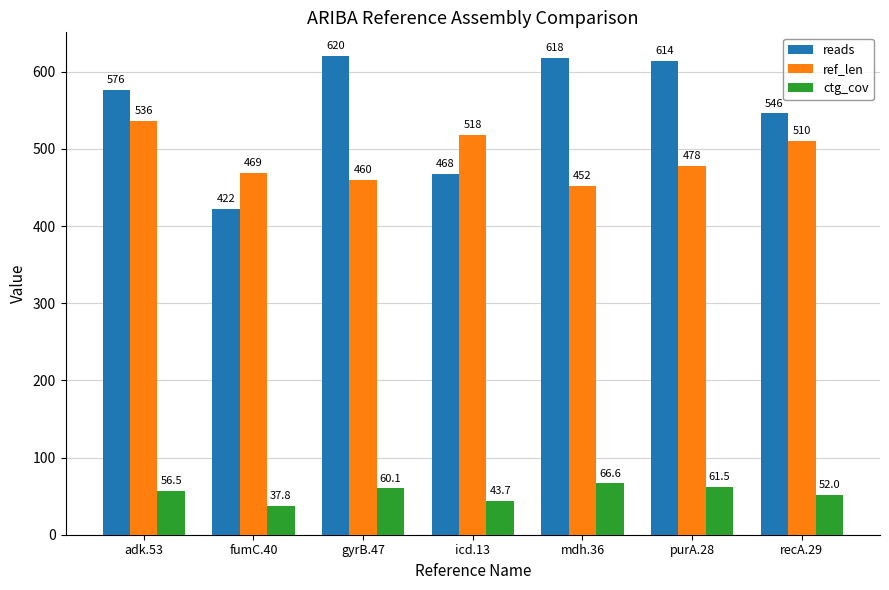

Between adk.53 and mdh.36, which series saw the biggest shift?

ref_len